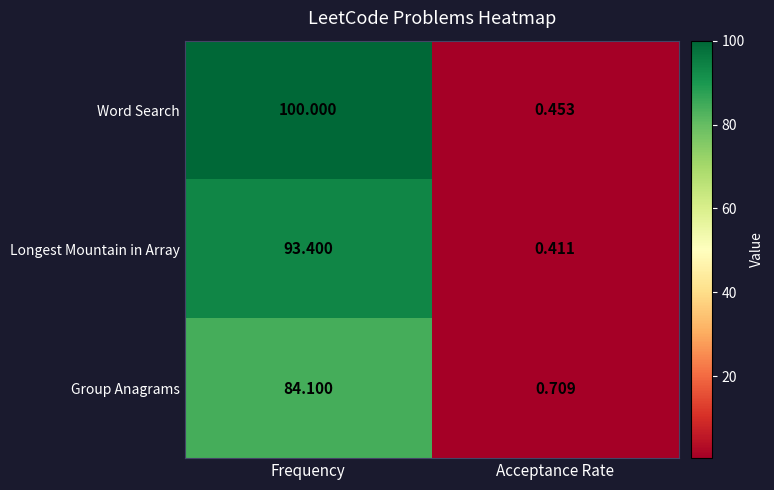

Which series has the largest total across all categories?

Word Search